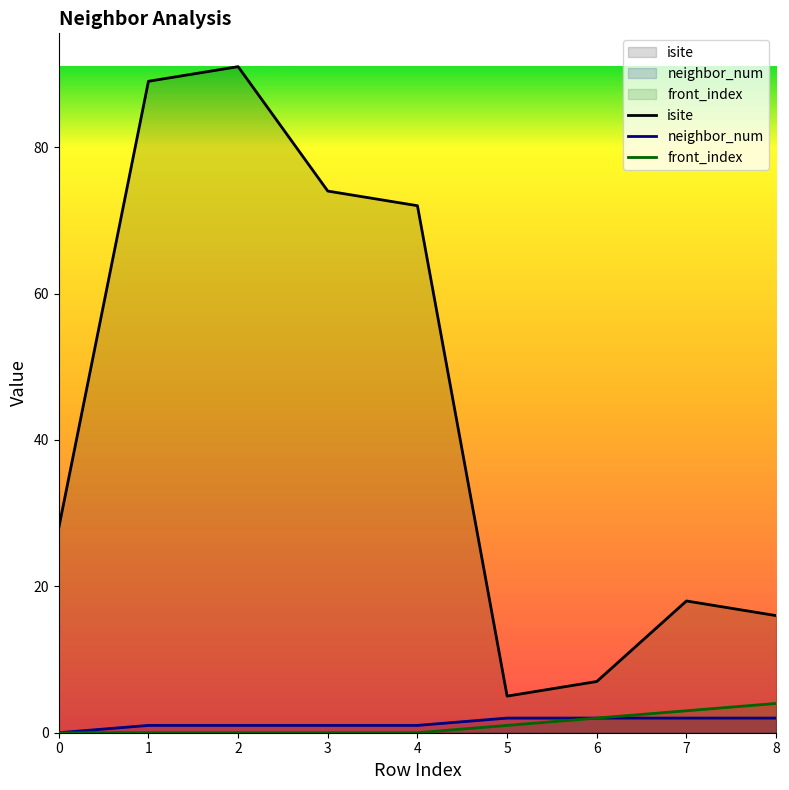

What is the difference between the maximum and minimum values in the front_index series?

4